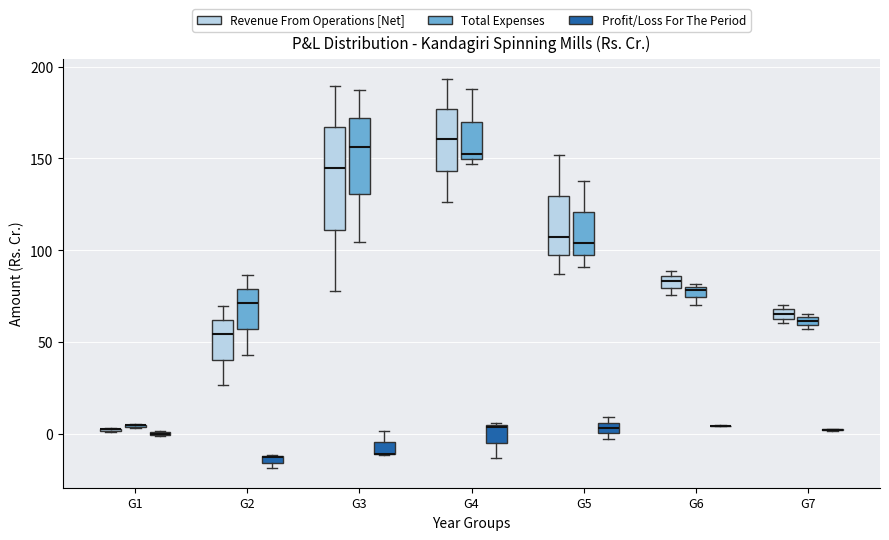

Comparing the boxes themselves (not the whiskers), which one is the tallest?

G3 (Revenue From Operations [Net])